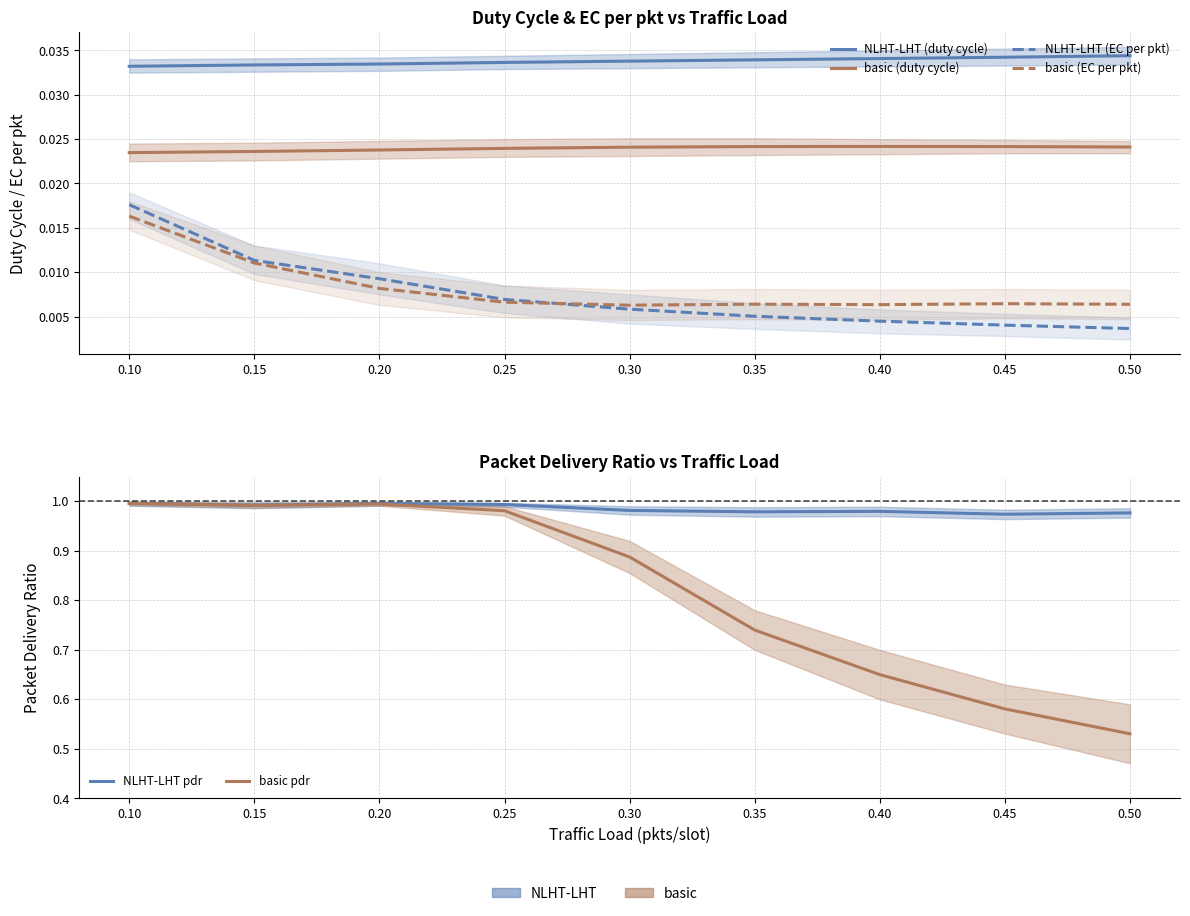

How many lines are shown in the chart?

6